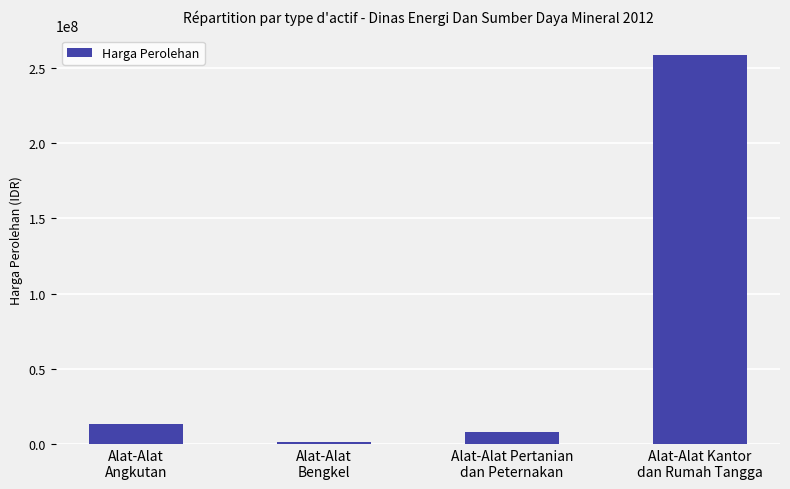

True or false: the data shows 22190473 at Alat-Alat
Angkutan.

False